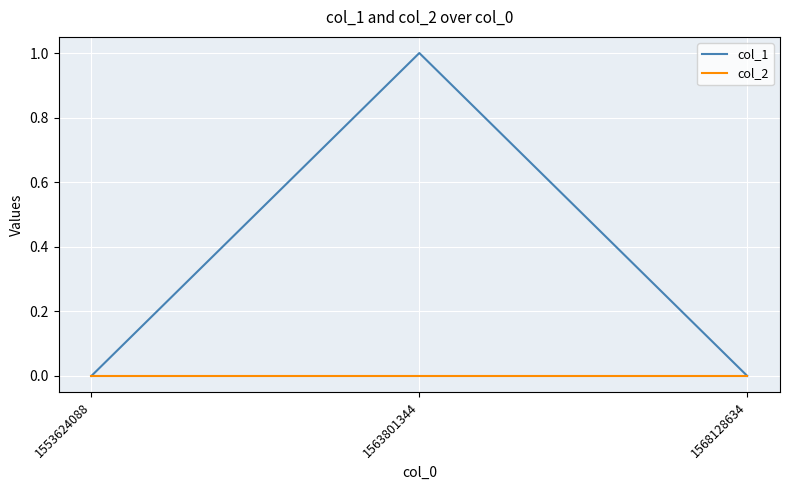

What is the sum of all col_1 values?

1